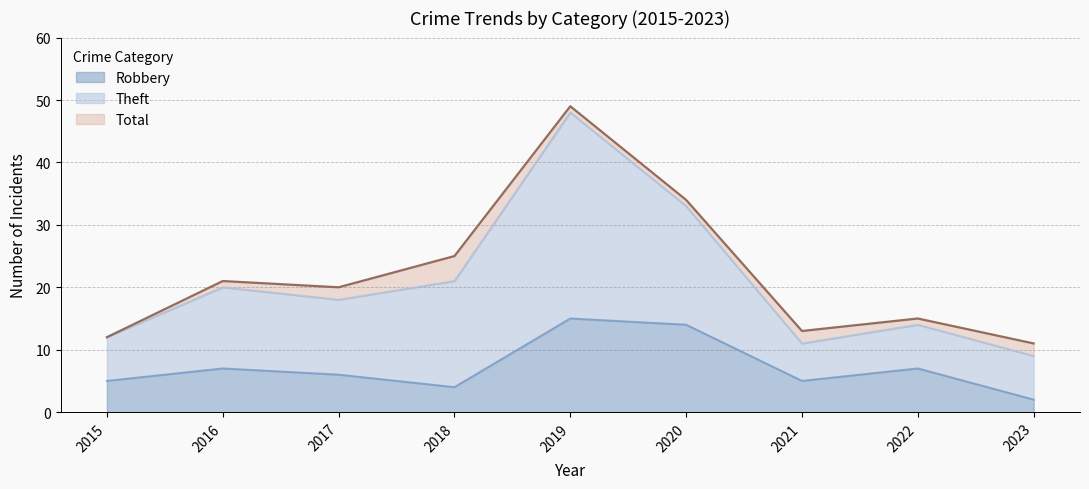

How many data points does each series have?

9